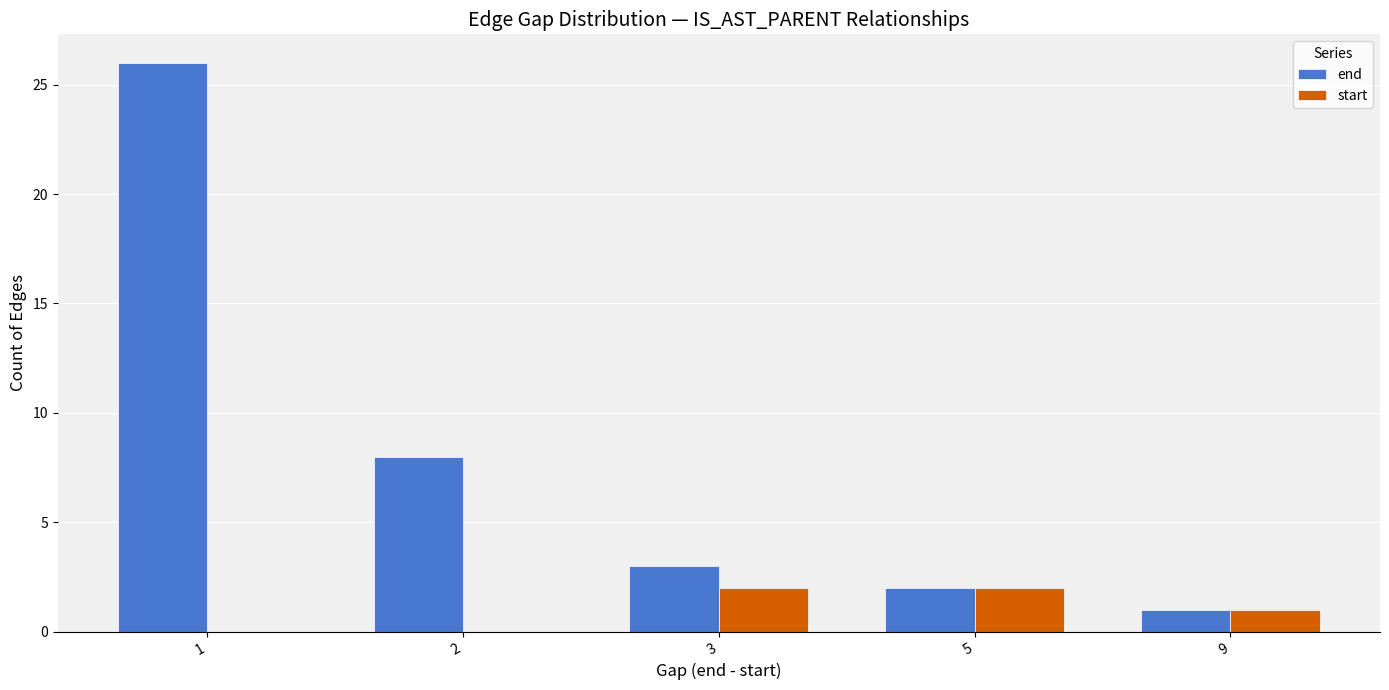

What is the maximum value for end?

26